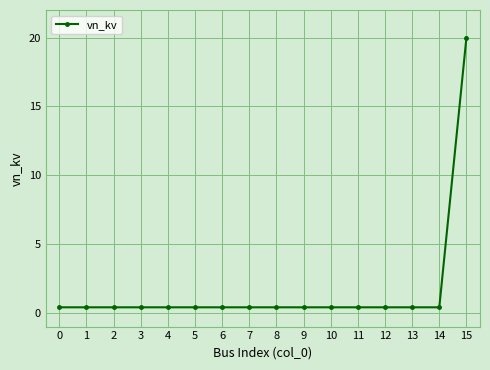

True or false: the data shows 0.4 at 12.

True